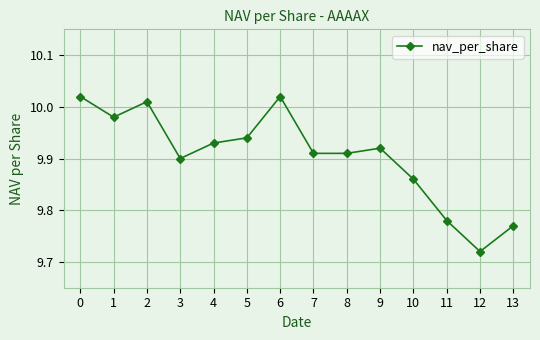

At which label is the value closest to 9?

12